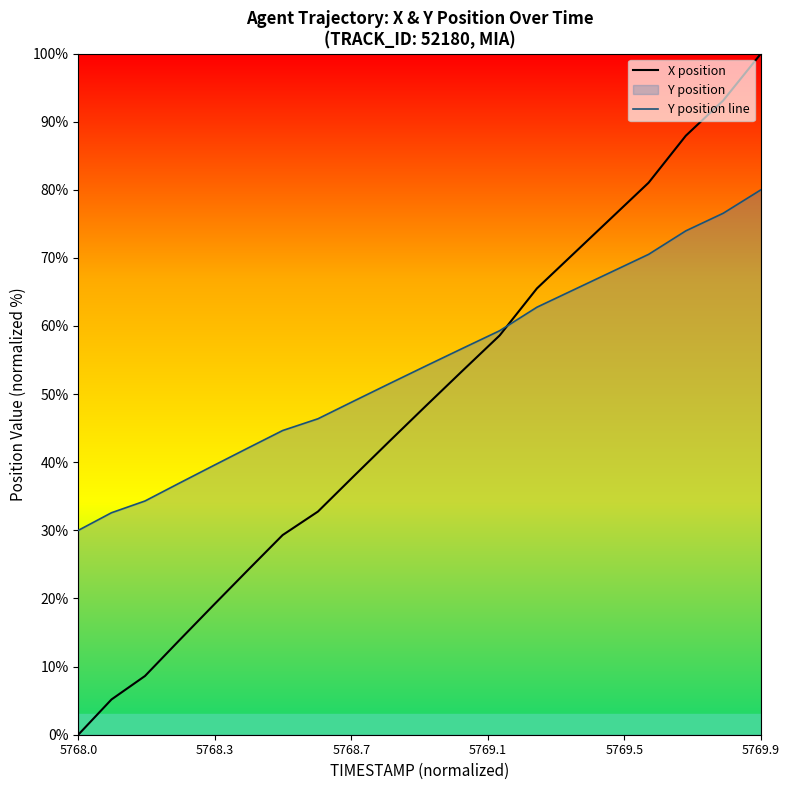

Does the chart display data point markers on the line(s)?

No